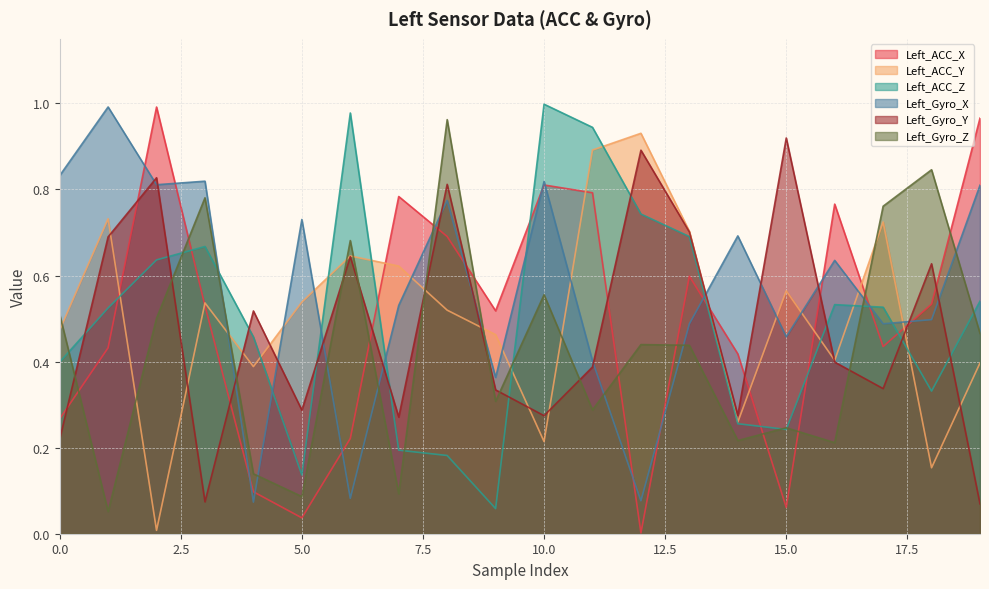

How many lines are shown in the chart?

6